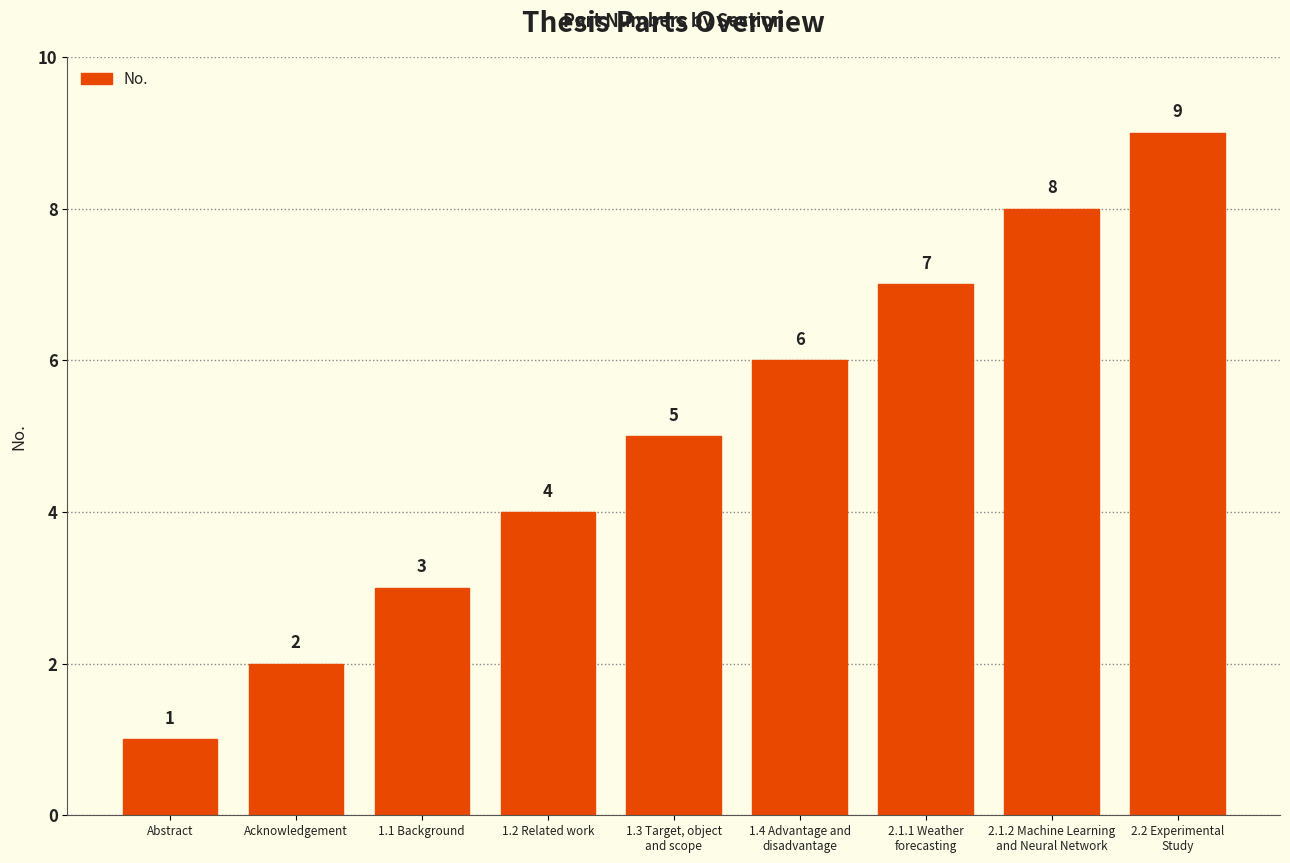

What is the difference between the values at 1.1 Background and 1.2 Related work?

1